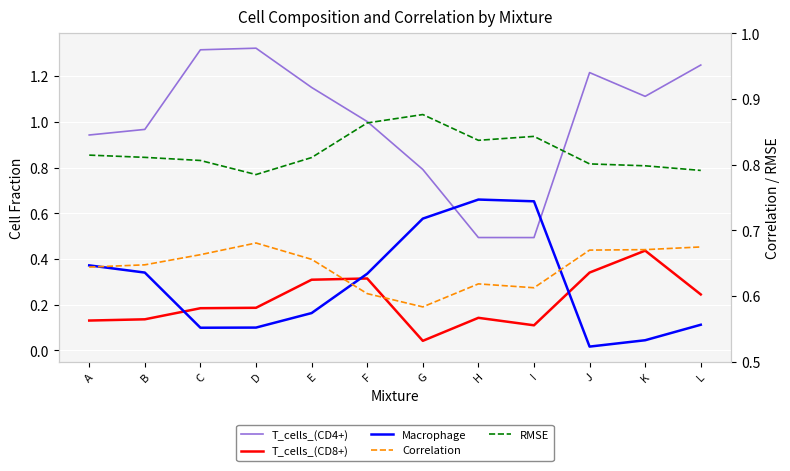

Is it true that RMSE equals 0.8 at A?

True